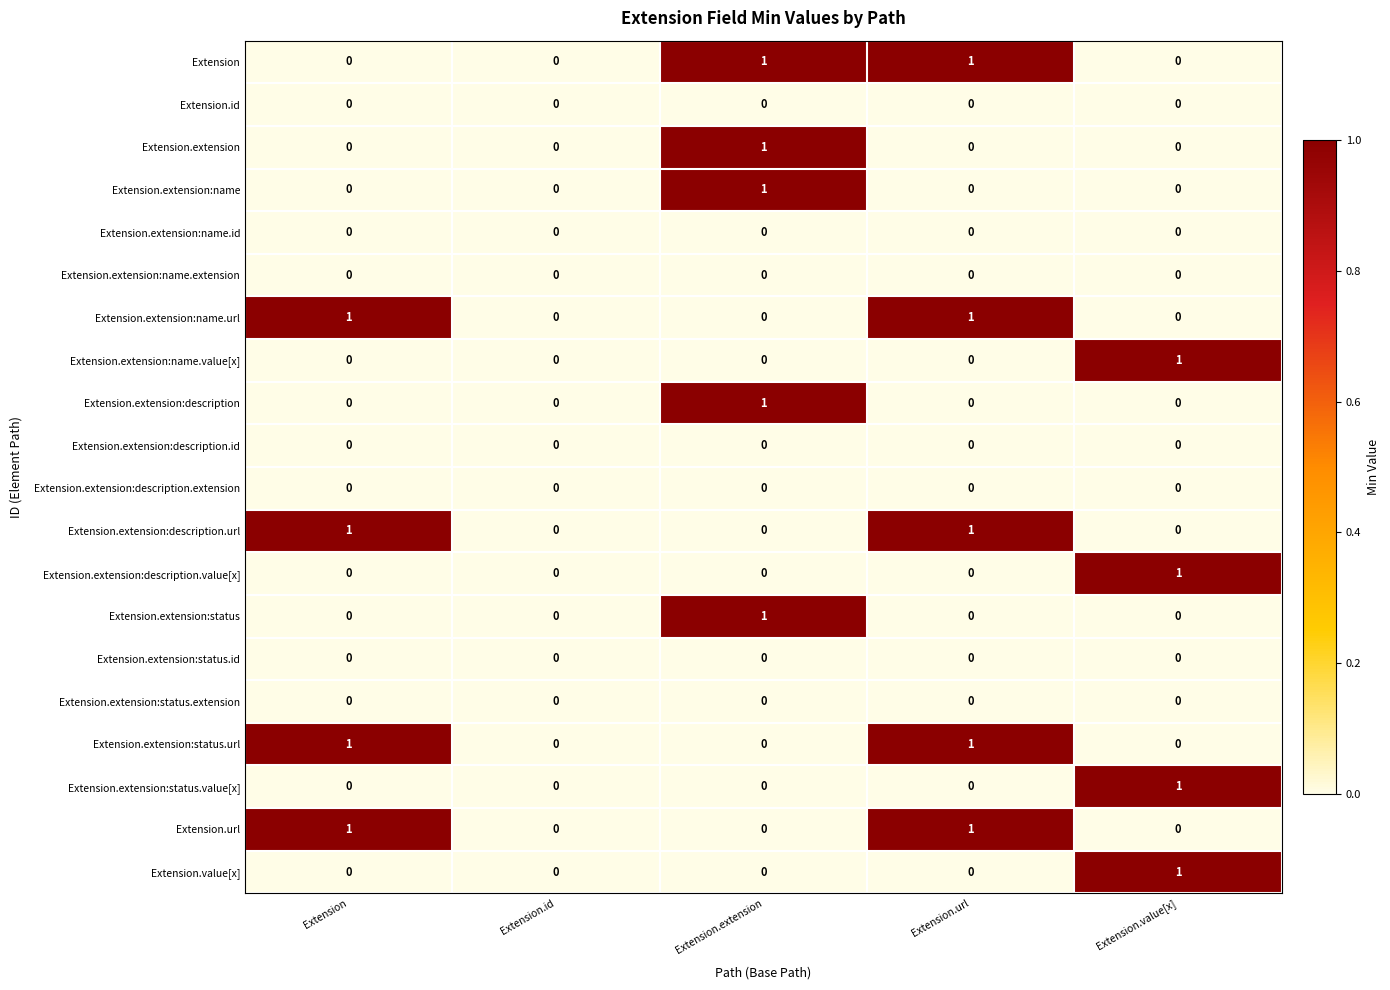

How many Extension.extension:name.value[x] values are between 0 and 1?

5